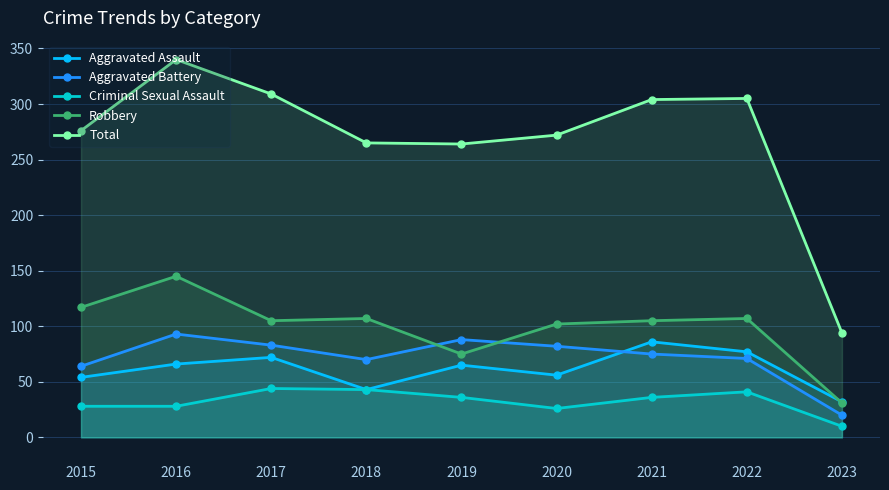

The Aggravated Battery series shows 41 at 2020. True or false?

False